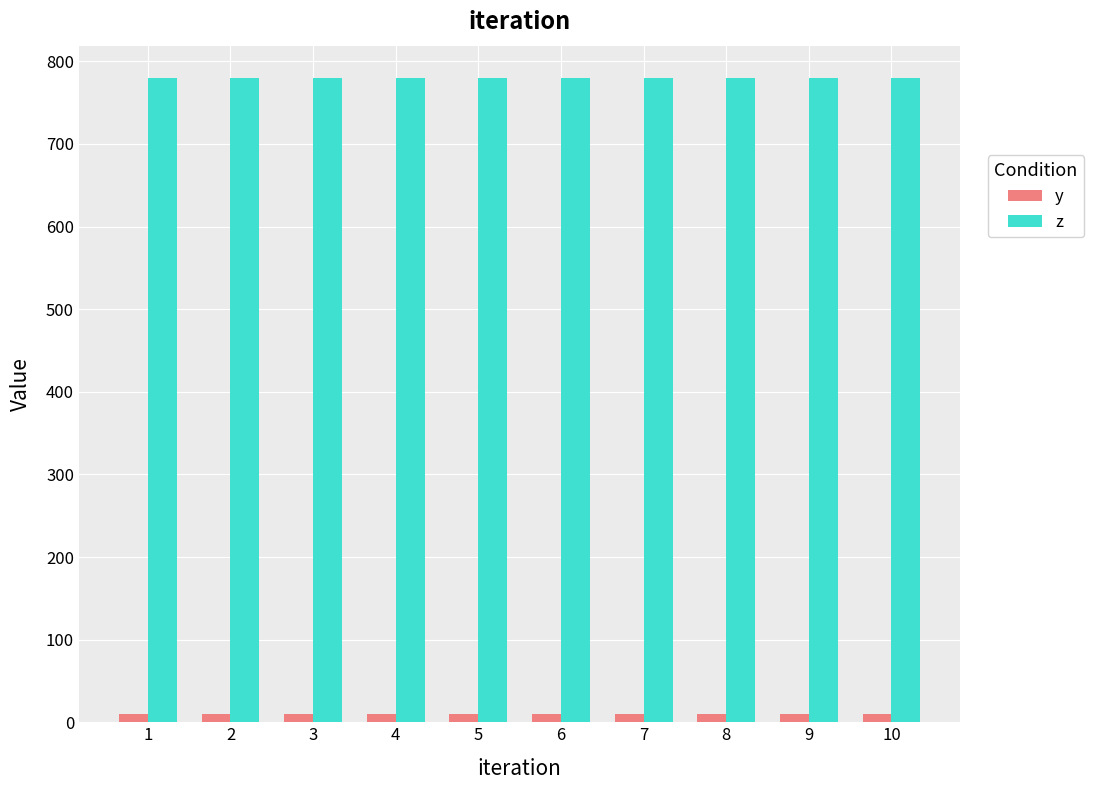

The value of z at 8 is 780.0. True or false?

True